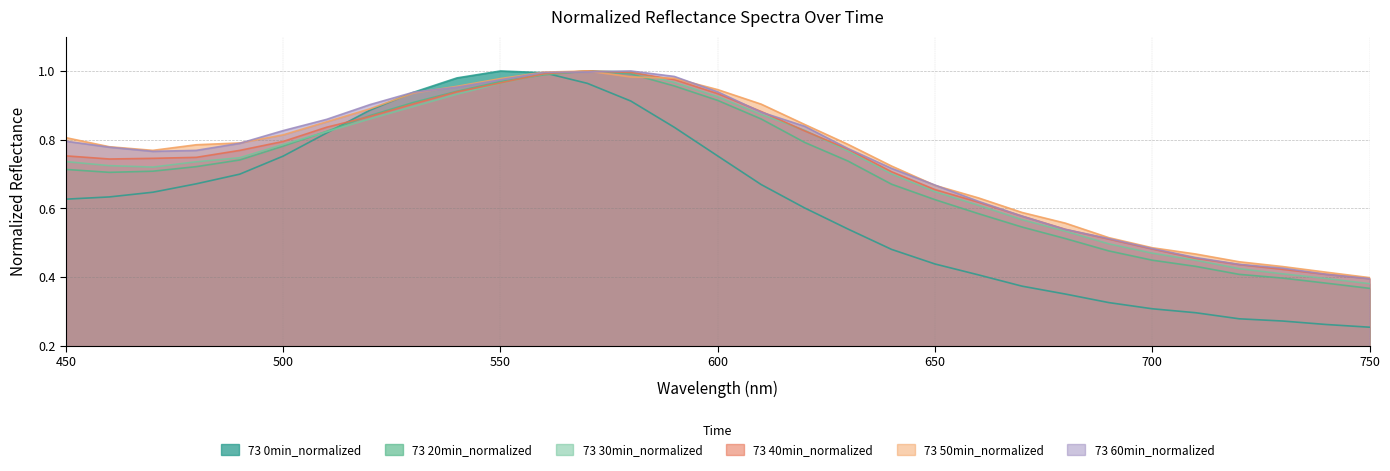

How many interior local valleys does the 73 60min_normalized series have?

1